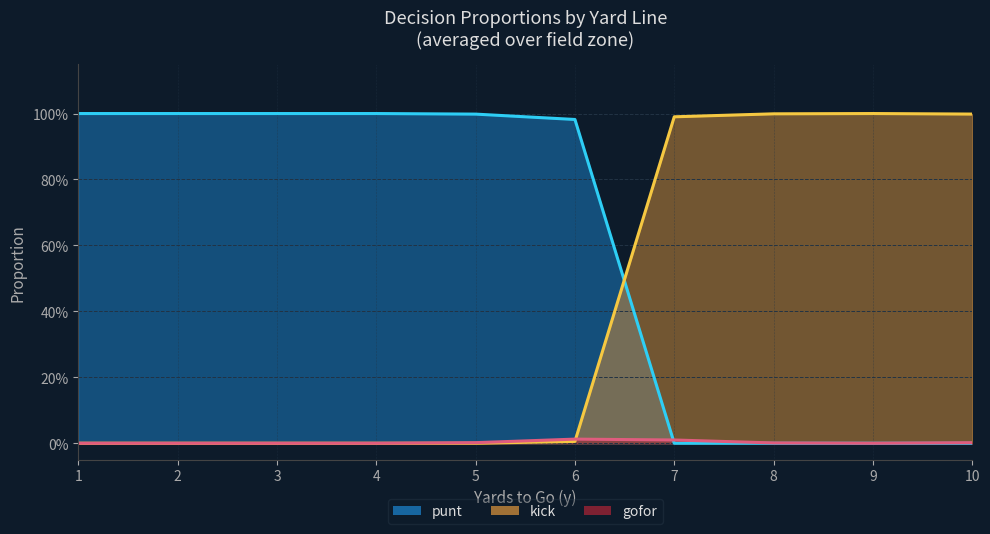

What is the difference between the maximum and minimum values in the kick series?

1.0